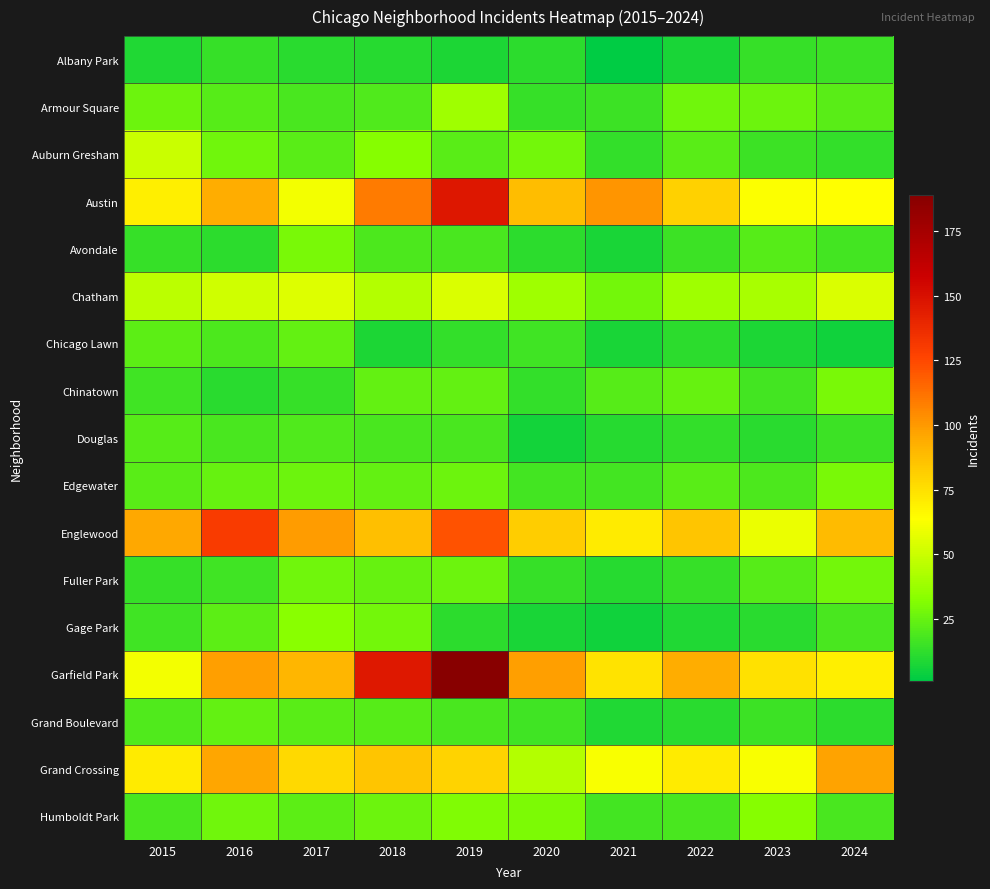

Reading left to right, extract all data points from this chart.

Albany Park: 2015=9	2016=14	2017=11	2018=10	2019=8	2020=12	2021=1	2022=7	2023=14	2024=15
Armour Square: 2015=26	2016=21	2017=18	2018=20	2019=39	2020=14	2021=15	2022=27	2023=26	2024=22
Auburn Gresham: 2015=50	2016=27	2017=22	2018=32	2019=22	2020=28	2021=13	2022=22	2023=15	2024=13
Austin: 2015=70	2016=94	2017=61	2018=109	2019=147	2020=88	2021=101	2022=81	2023=63	2024=64
Avondale: 2015=14	2016=12	2017=29	2018=19	2019=18	2020=12	2021=7	2022=15	2023=21	2024=17
Chatham: 2015=46	2016=51	2017=55	2018=44	2019=54	2020=39	2021=28	2022=39	2023=41	2024=54
Chicago Lawn: 2015=23	2016=19	2017=24	2018=8	2019=13	2020=16	2021=7	2022=12	2023=8	2024=5
Chinatown: 2015=16	2016=11	2017=14	2018=24	2019=24	2020=13	2021=21	2022=25	2023=17	2024=29
Douglas: 2015=21	2016=18	2017=20	2018=18	2019=18	2020=6	2021=10	2022=13	2023=11	2024=15
Edgewater: 2015=22	2016=25	2017=26	2018=24	2019=26	2020=17	2021=17	2022=22	2023=19	2024=29
Englewood: 2015=95	2016=130	2017=99	2018=87	2019=122	2020=82	2021=71	2022=85	2023=59	2024=89
Fuller Park: 2015=14	2016=16	2017=27	2018=25	2019=26	2020=14	2021=10	2022=14	2023=21	2024=28
Gage Park: 2015=16	2016=23	2017=33	2018=28	2019=12	2020=7	2021=5	2022=9	2023=11	2024=18
Garfield Park: 2015=61	2016=98	2017=90	2018=146	2019=189	2020=98	2021=74	2022=94	2023=75	2024=70
Grand Boulevard: 2015=20	2016=24	2017=22	2018=21	2019=18	2020=16	2021=9	2022=11	2023=15	2024=12
Grand Crossing: 2015=71	2016=96	2017=78	2018=85	2019=80	2020=44	2021=62	2022=71	2023=62	2024=97
Humboldt Park: 2015=18	2016=27	2017=23	2018=26	2019=31	2020=30	2021=17	2022=18	2023=32	2024=18